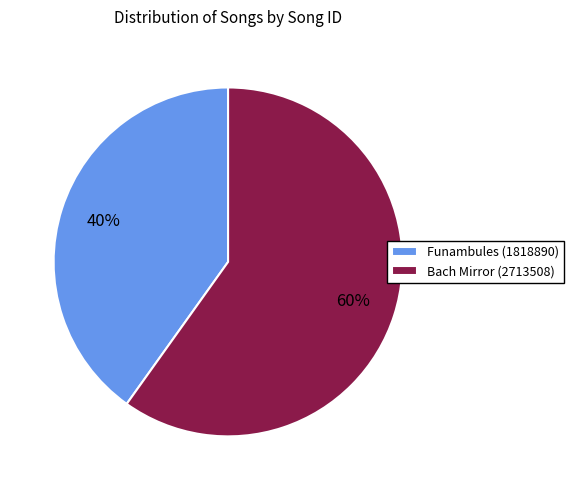

To the nearest percent, what is the average slice percentage?

50%